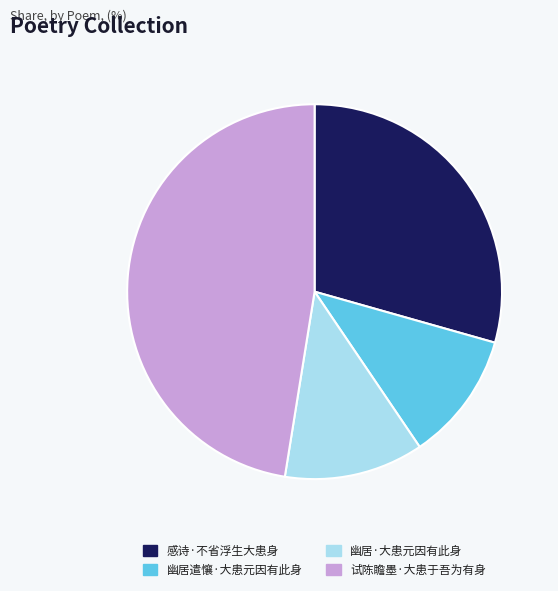

Which has a higher value, 感诗·不省浮生大患身 or 幽居·大患元因有此身?

感诗·不省浮生大患身